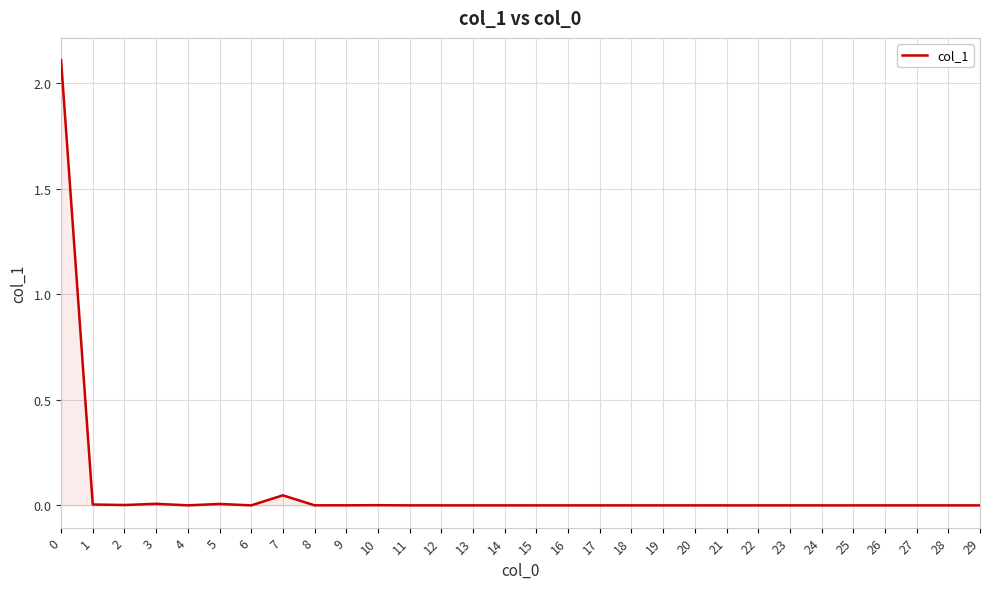

Reading left to right, list all the values displayed in this chart.

0=2.1	1=0.0	2=0.0	3=0.0	4=0.0	5=0.0	6=0.0	7=0.0	8=0.0	9=0.0	10=0.0	11=0.0	12=0.0	13=0.0	14=0.0	15=0.0	16=0.0	17=0.0	18=0.0	19=0.0	20=0.0	21=0.0	22=0.0	23=0.0	24=0.0	25=0.0	26=0.0	27=0.0	28=0.0	29=0.0